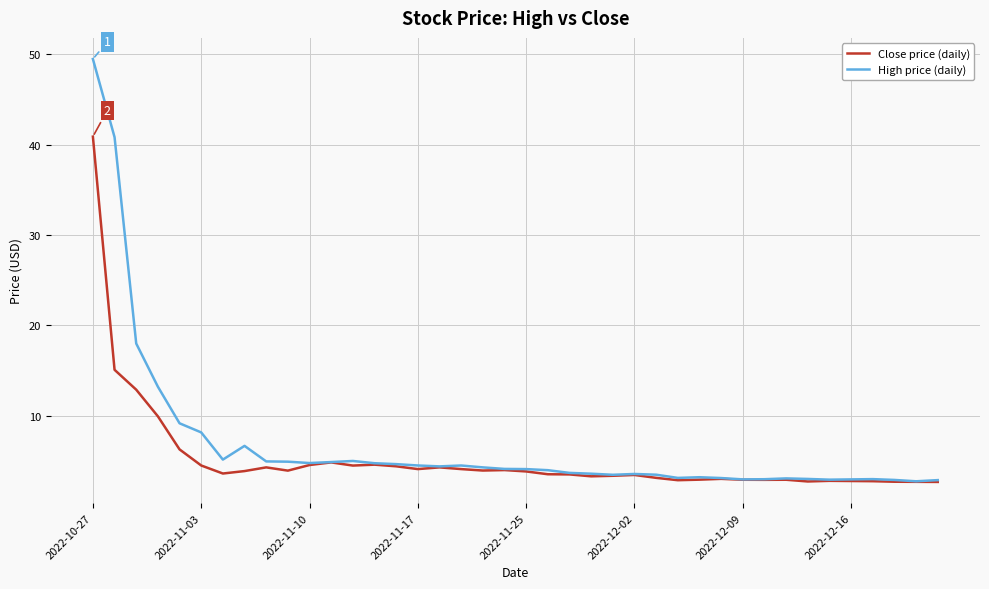

What is the greatest value displayed?

49.5